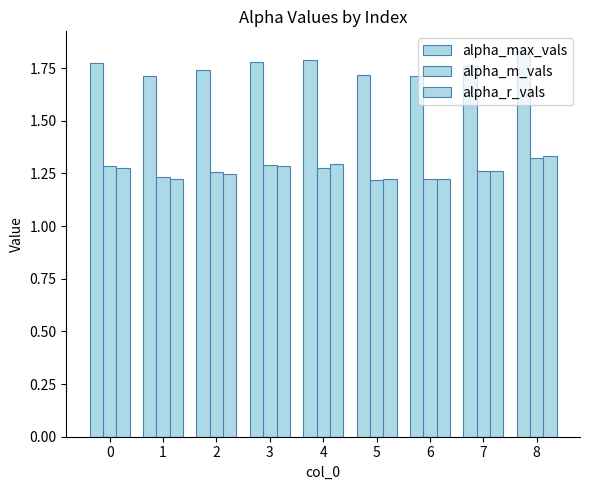

How many groups of bars are there?

9